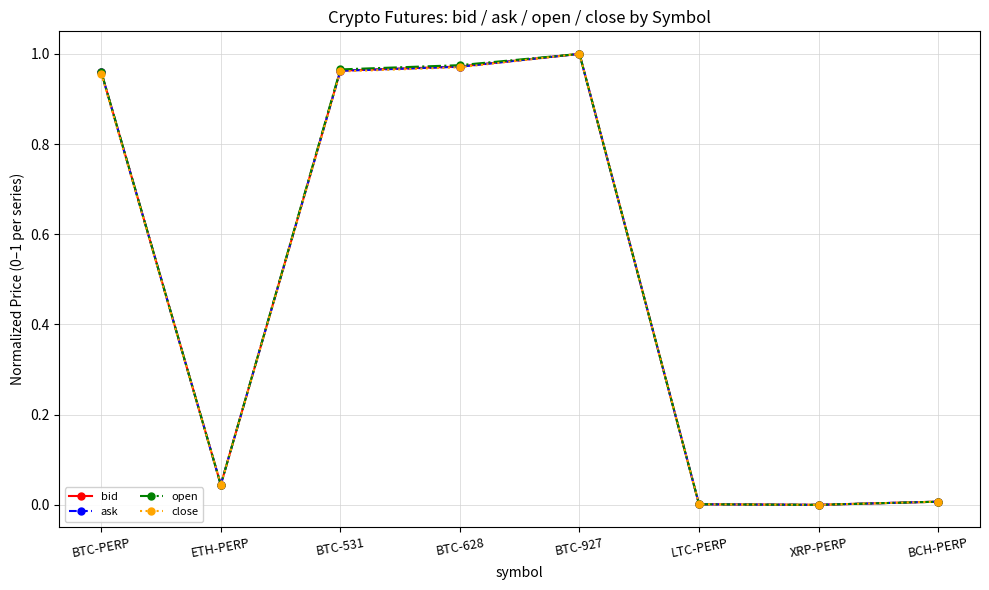

True or false: bid has more than 2 points higher than both neighbors.

False